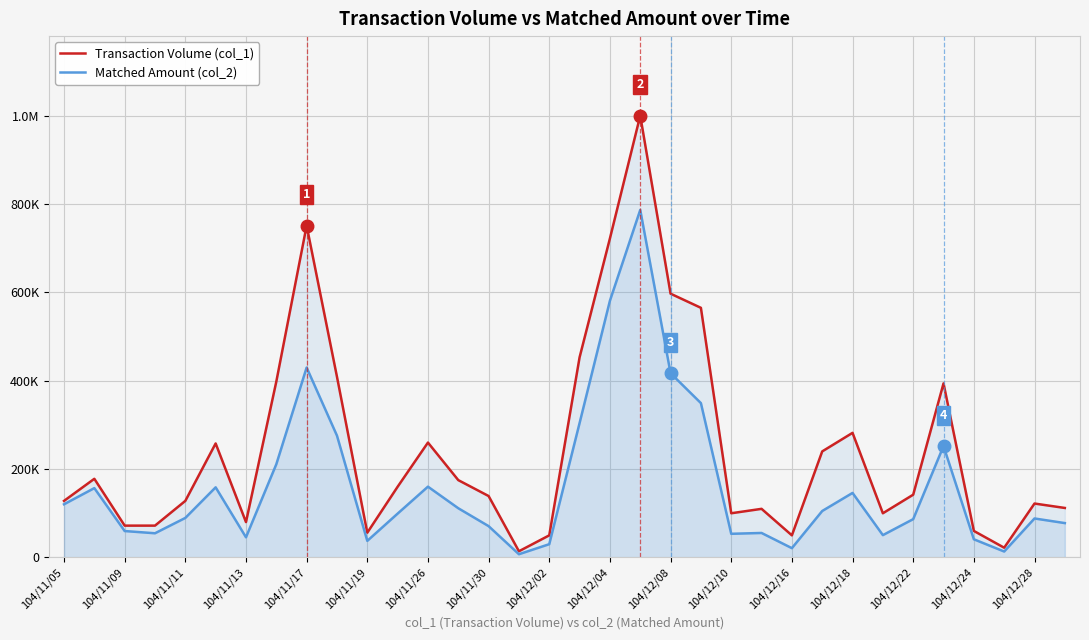

How many interior local valleys does the Transaction Volume (col_1) series have?

7